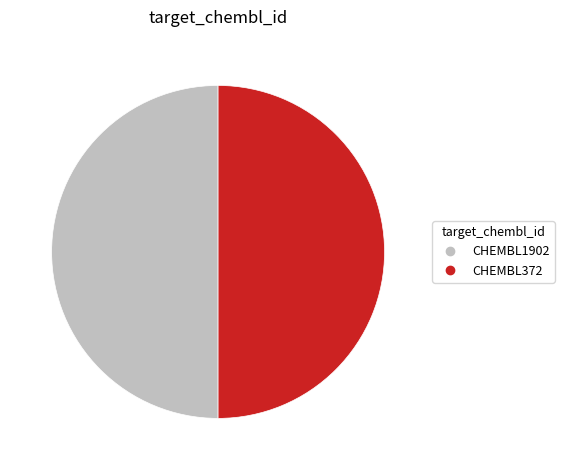

What is the ratio of the value at CHEMBL1902 to the value at CHEMBL372?

1.0